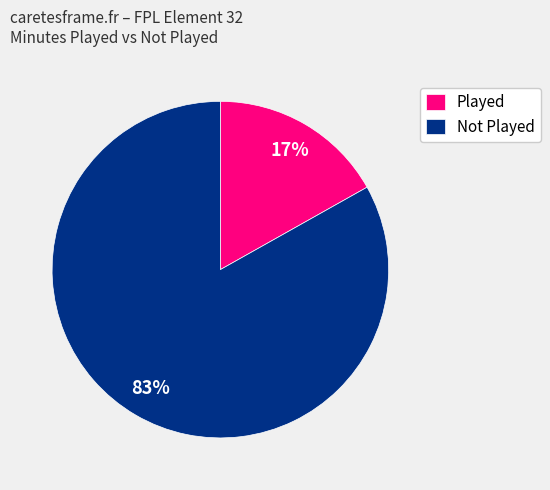

Do Played and Not Played together represent more than half of the pie?

Yes